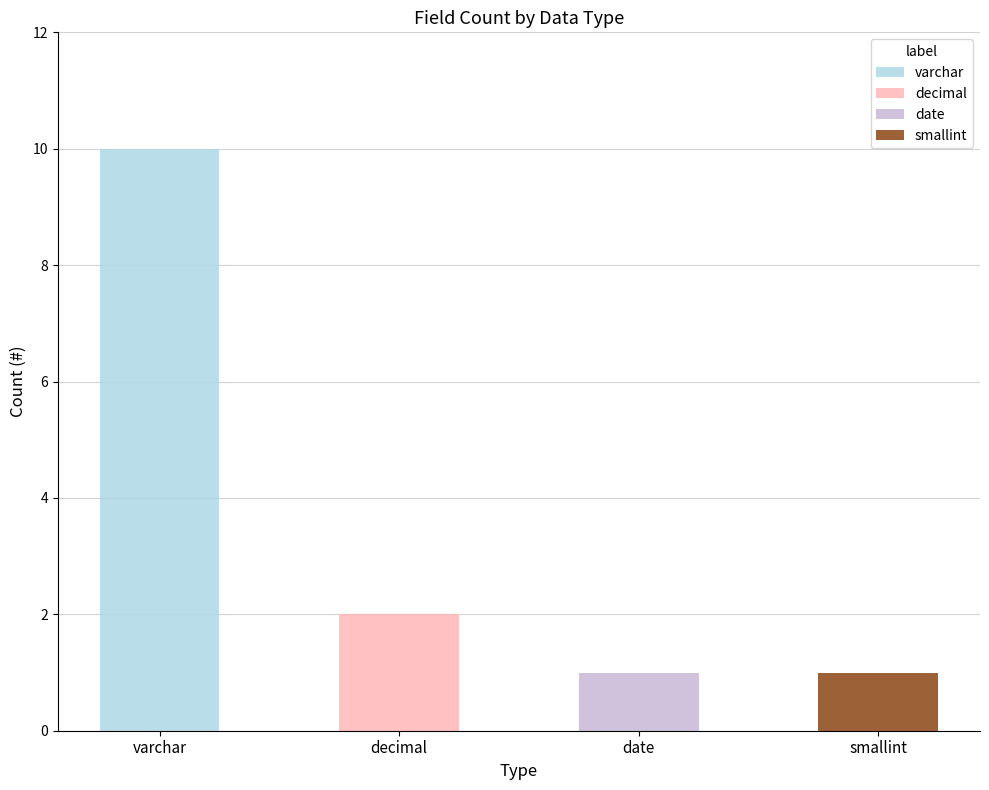

How many bars are there in each group?

4